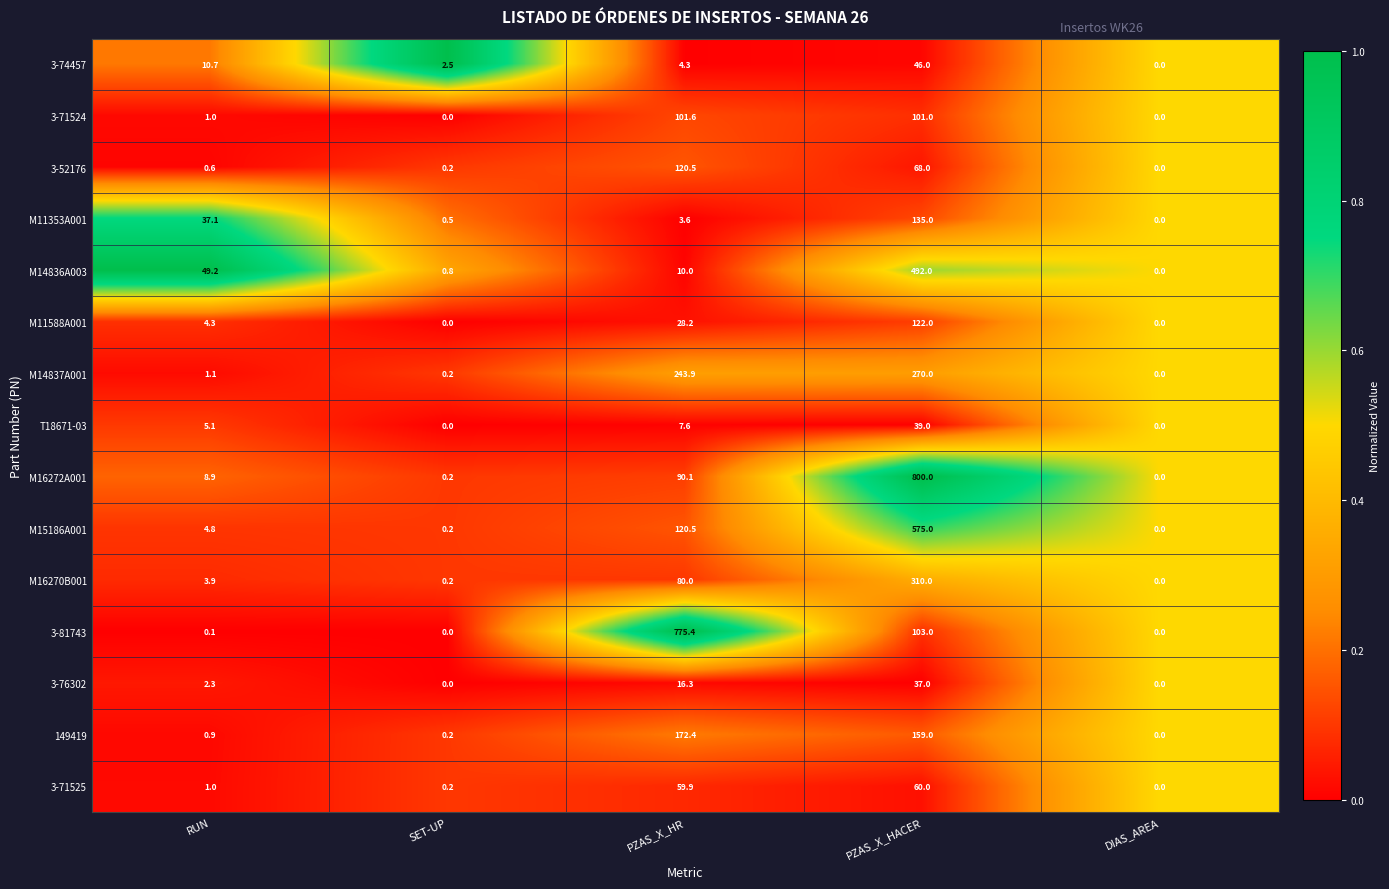

Which series has the widest spread of values?

M16272A001